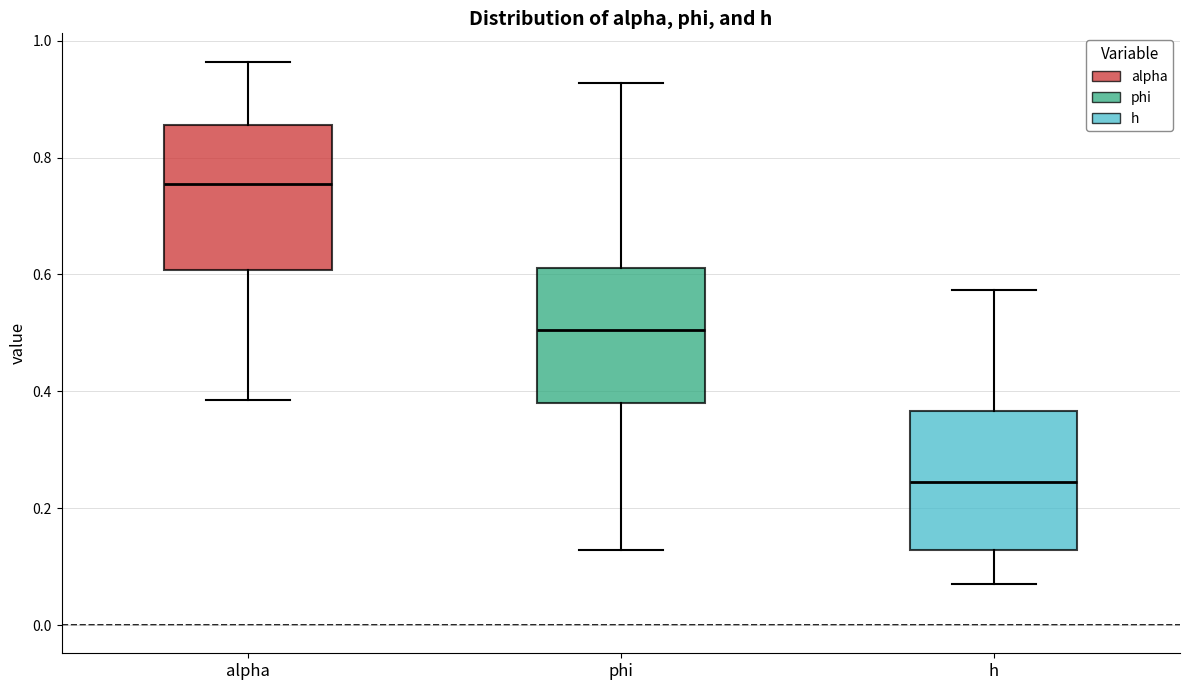

Where does the upper whisker of the box for alpha end on the y-axis? The values are not printed on the chart, so give them approximately, as read against the axis.

0.96